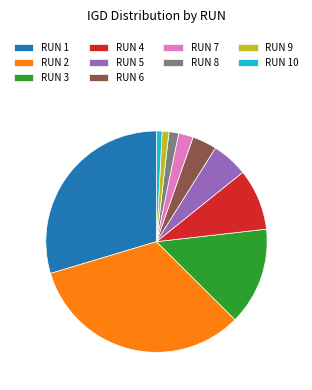

Is there a majority slice in this chart?

No